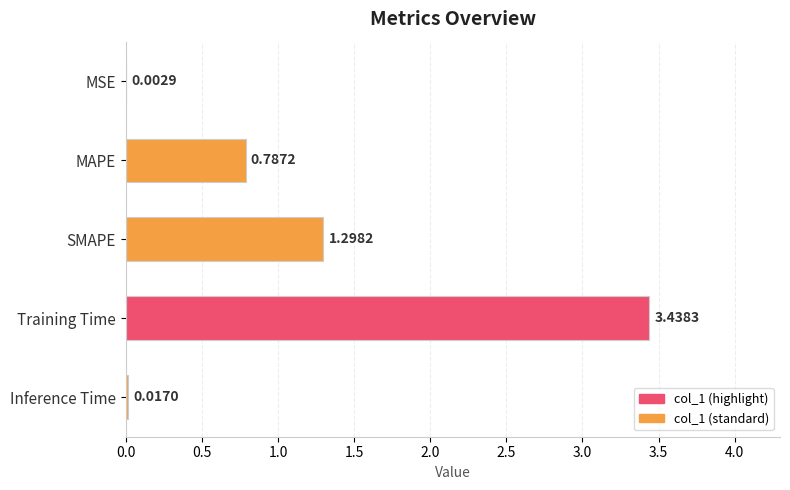

At which label is the value closest to 1?

MAPE